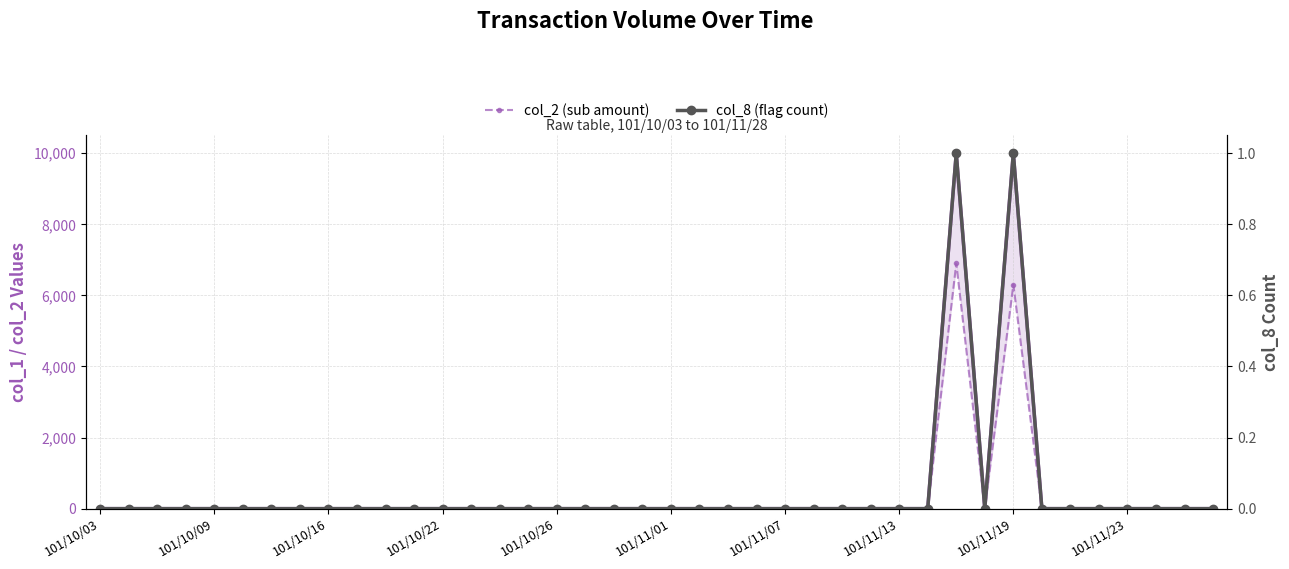

Is the value of col_8 (flag count) at 24 greater than the value of col_2 (sub amount) at 31?

No